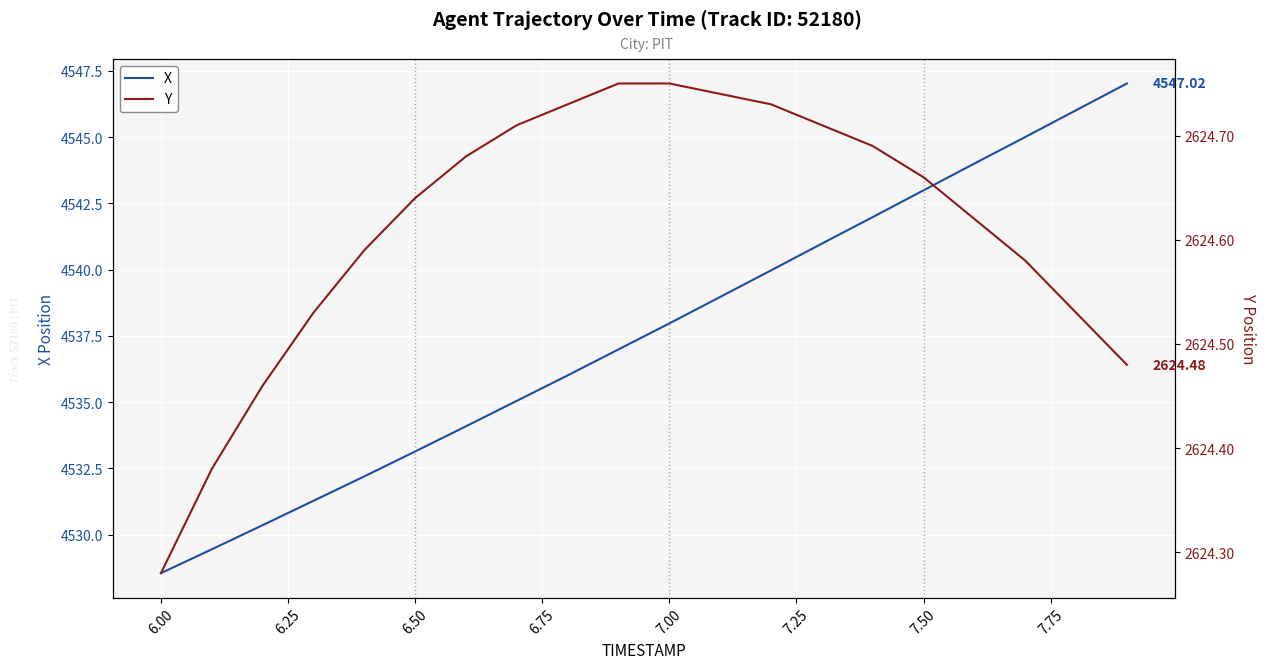

Which series has the widest spread of values?

X